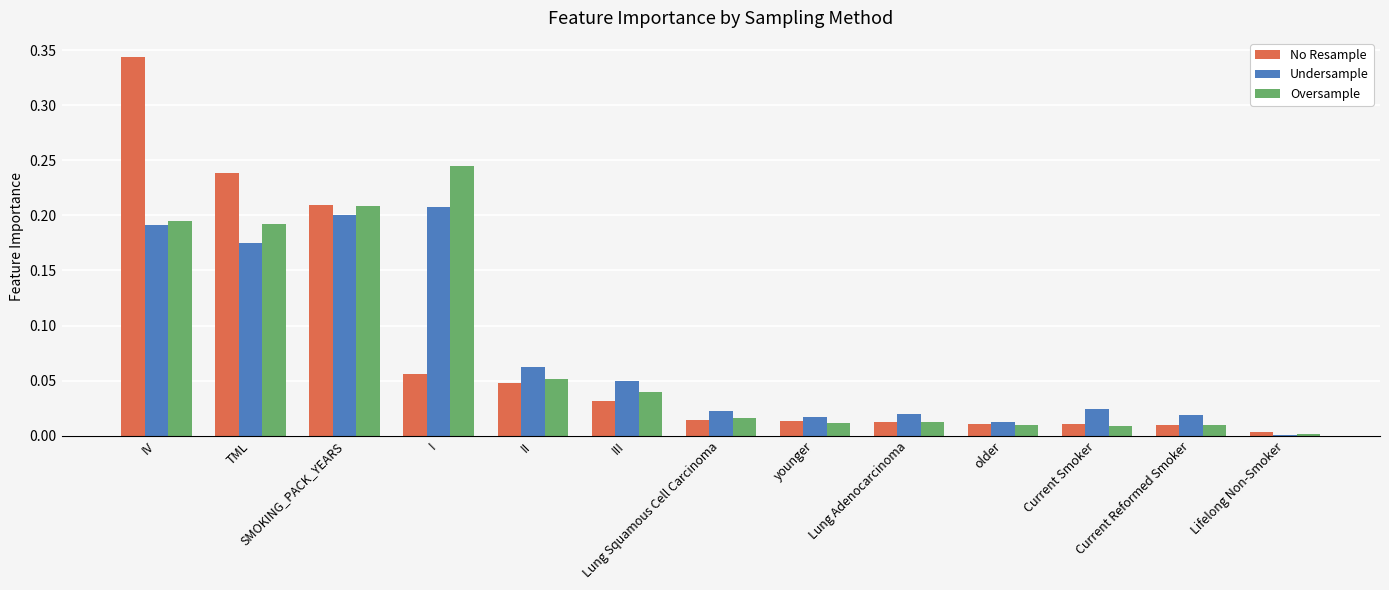

What is the sum of all Undersample values?

1.0